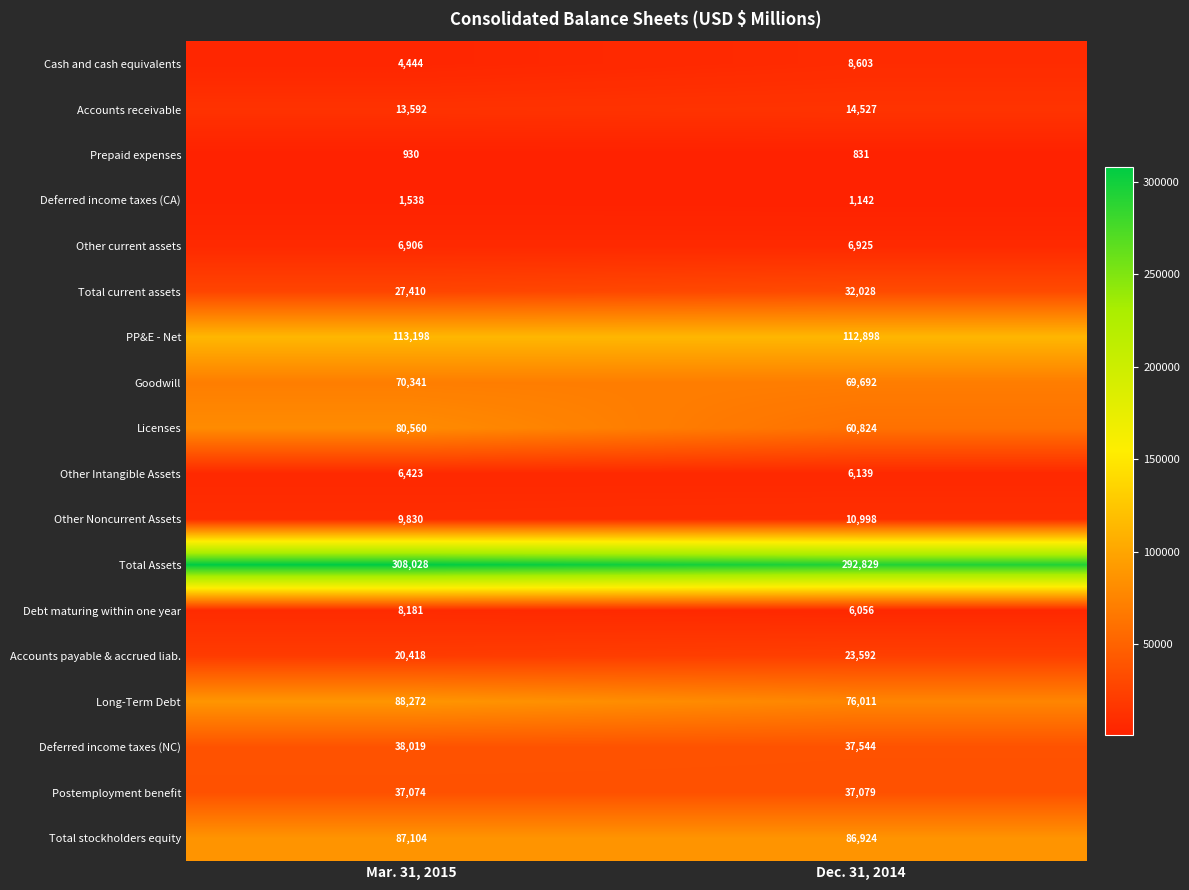

Between Mar. 31, 2015 and Dec. 31, 2014, which series saw the biggest shift?

Licenses